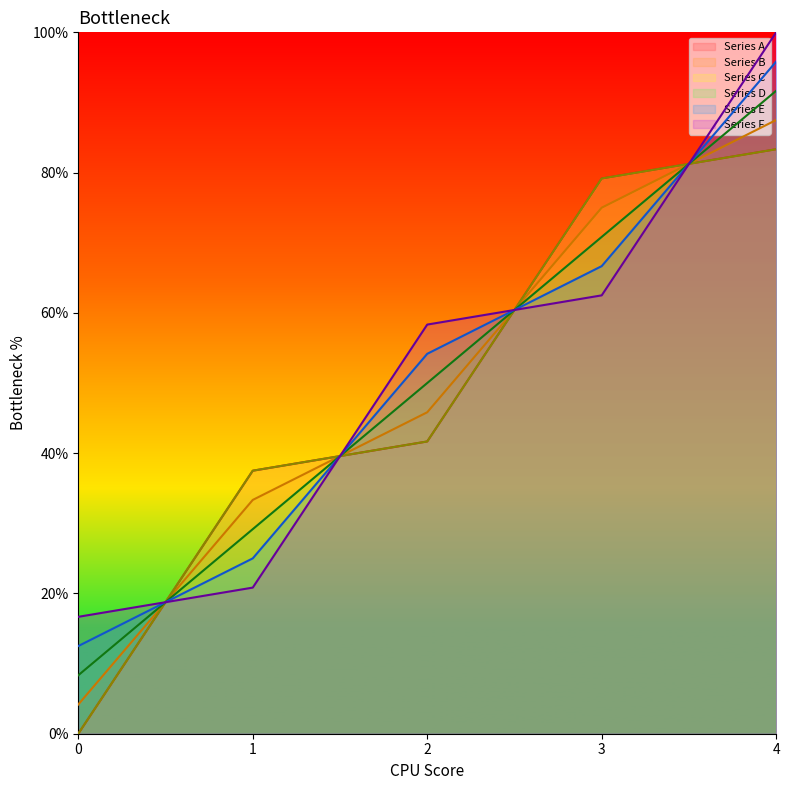

What is the value of the Series A point at the 2nd from the left?

37.5